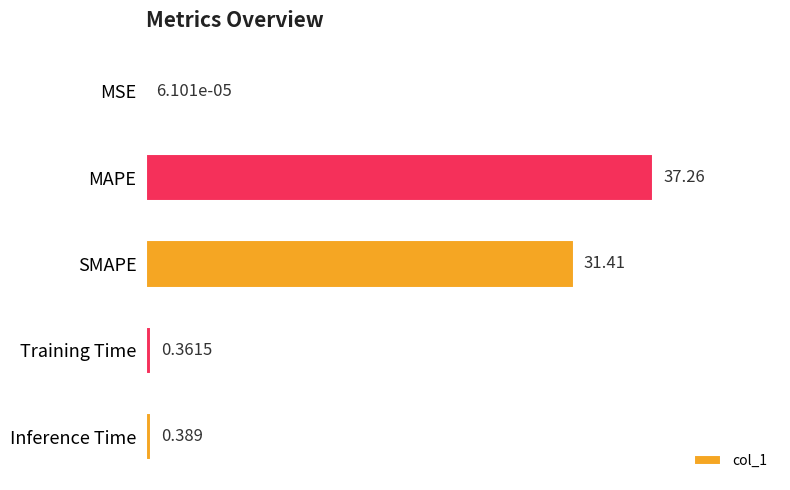

Are the bars horizontal?

Yes